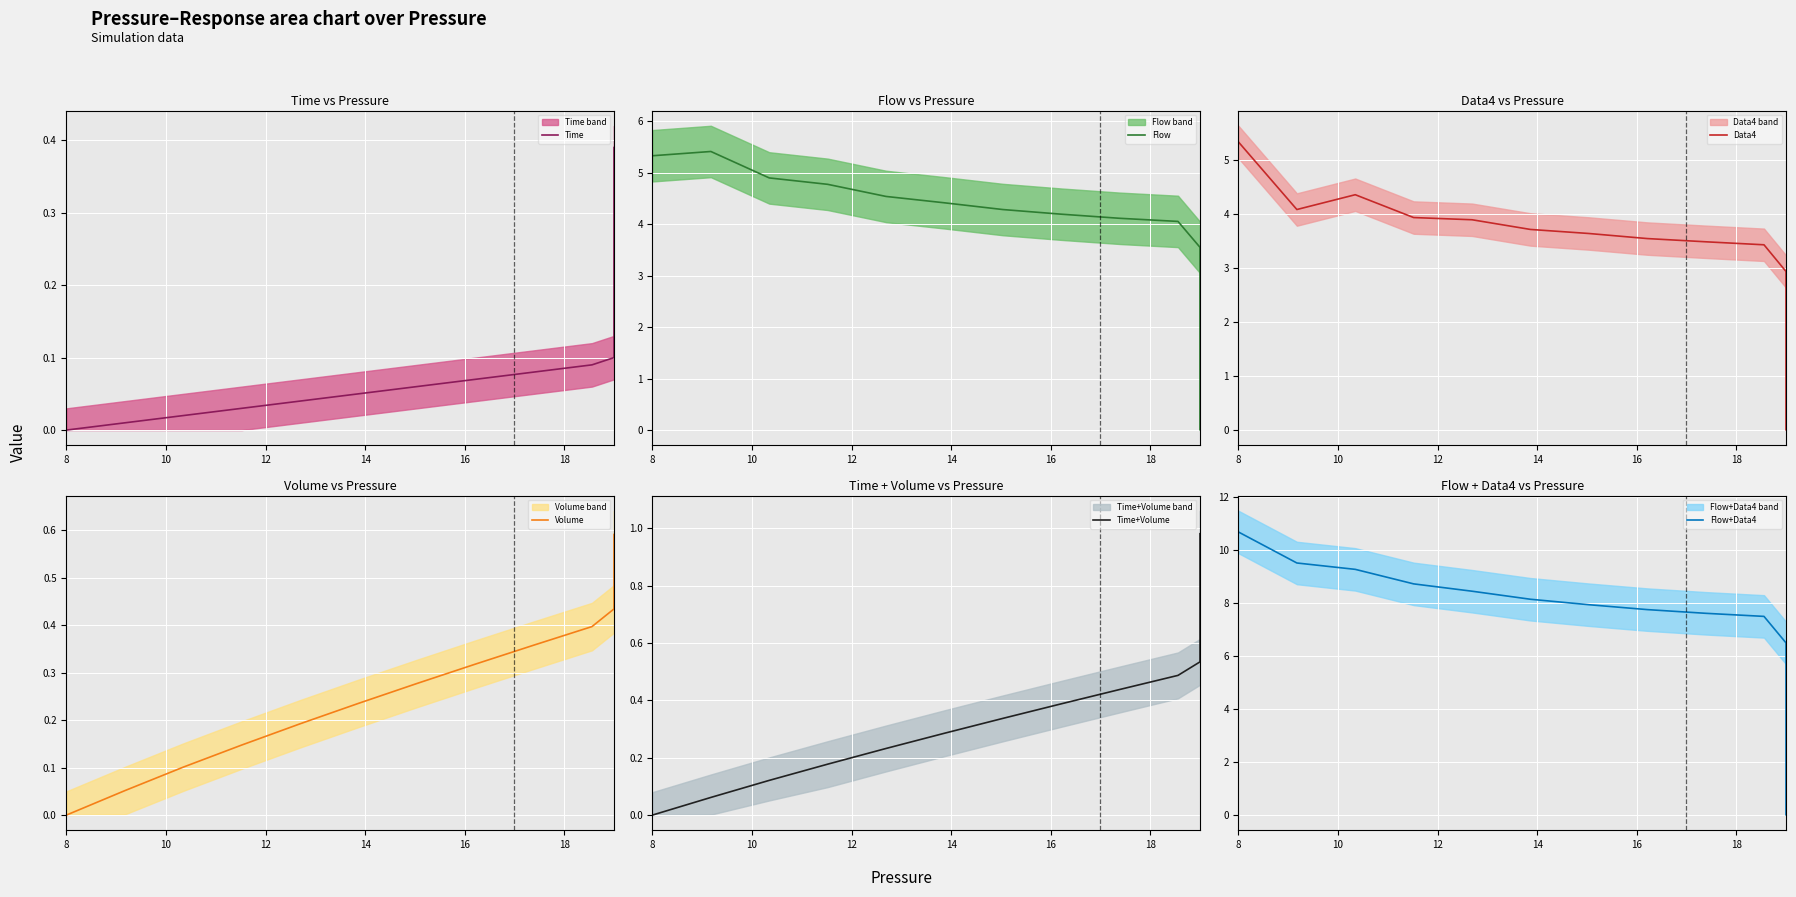

At which label is Volume closest to 0?

8